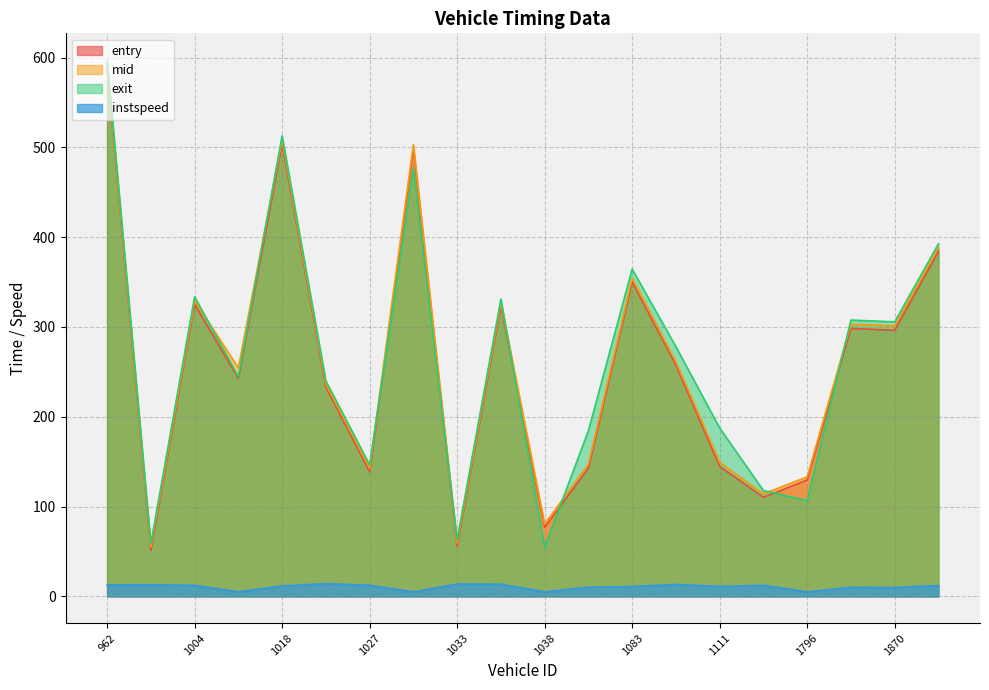

Is it true that instspeed equals 19.2 at 1946?

False